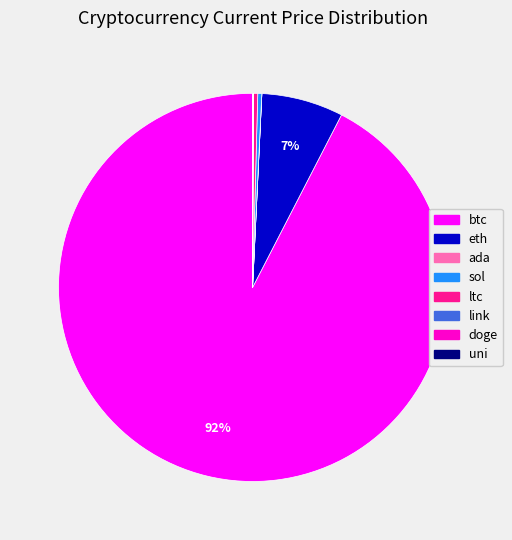

Combined, do ltc and sol account for over 50%?

No